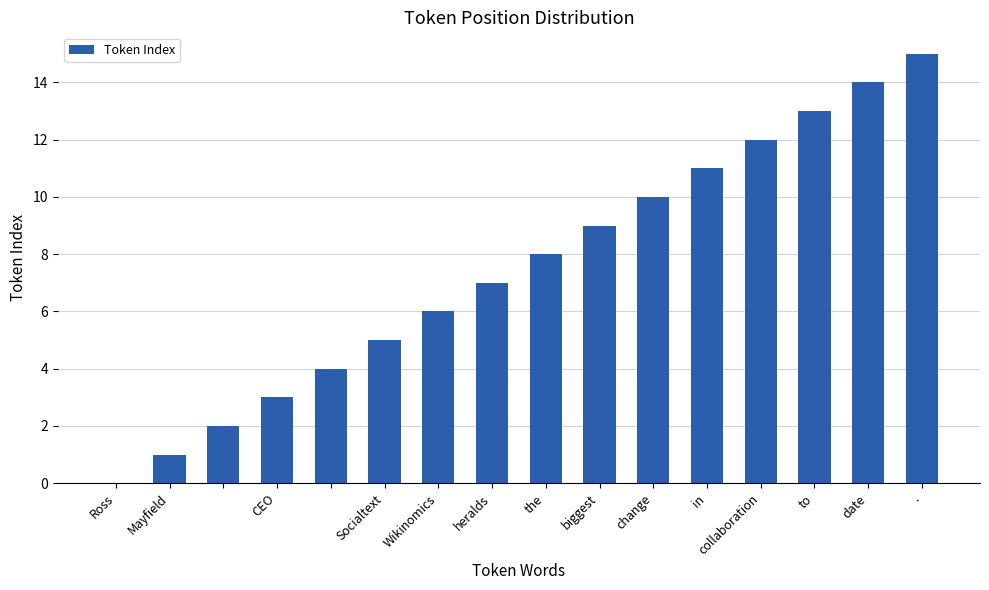

Are the bars horizontal?

No